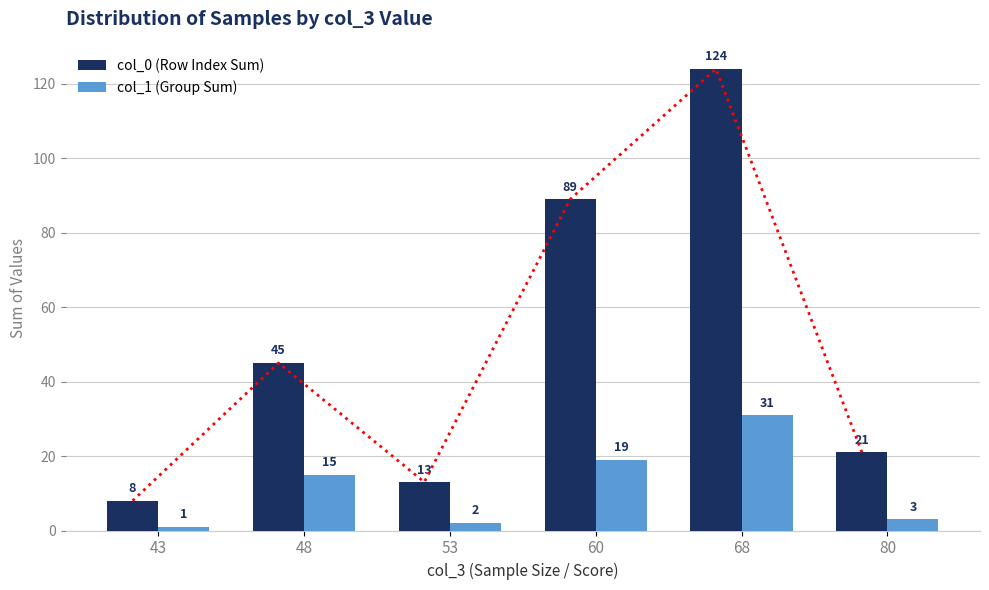

At which label is col_1 (Group Sum) closest to 16?

48